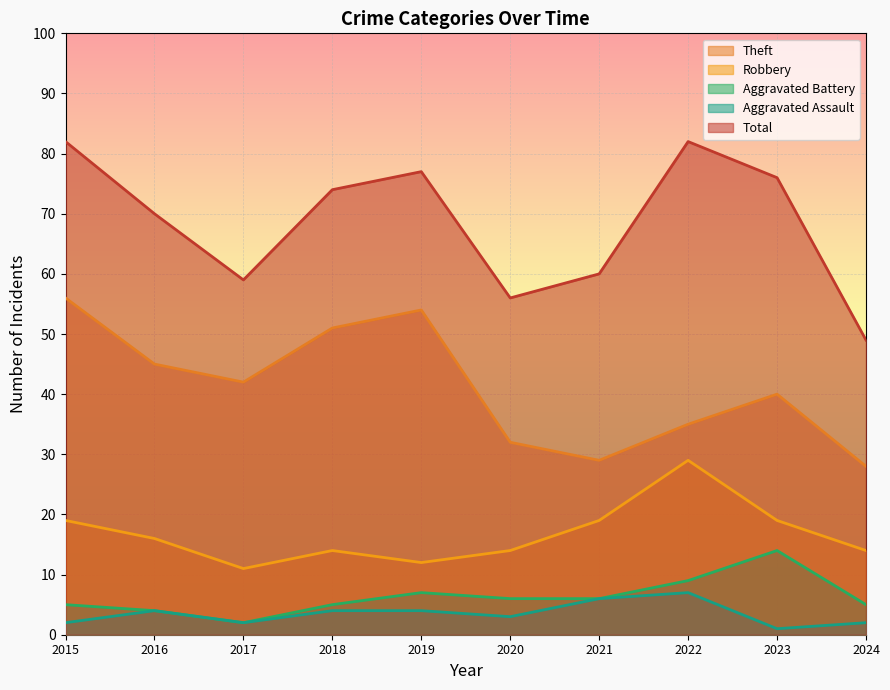

What are all the series names shown in the legend?

Theft, Robbery, Aggravated Battery, Aggravated Assault, Total